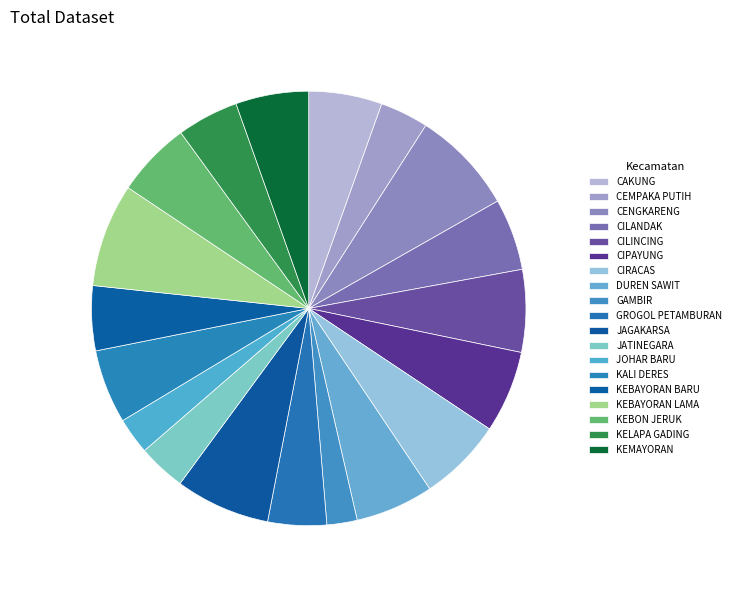

How many slices are in this pie chart?

19